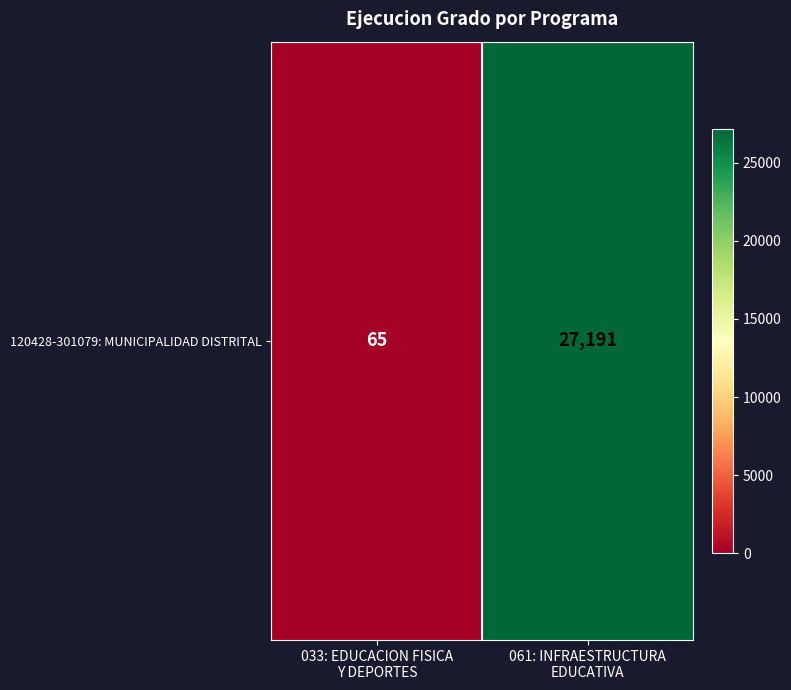

At which category does the chart reach its minimum across all series?

033: EDUCACION FISICA
Y DEPORTES